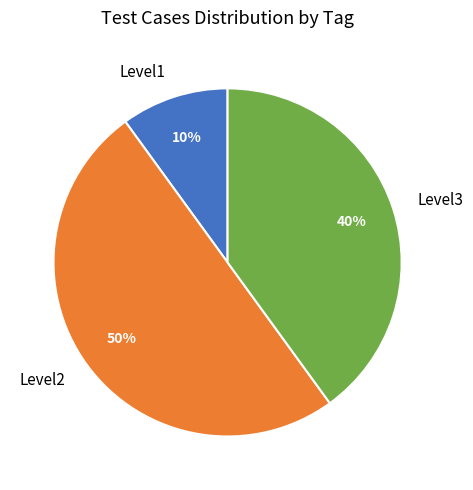

Which slice is the largest?

Level2